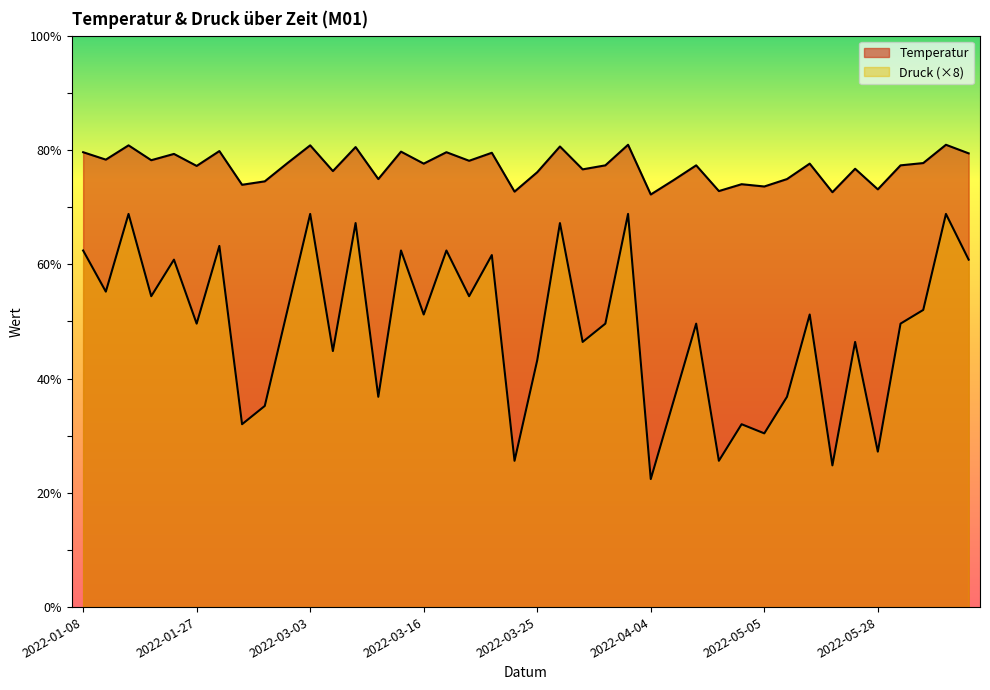

How many lines are shown in the chart?

2